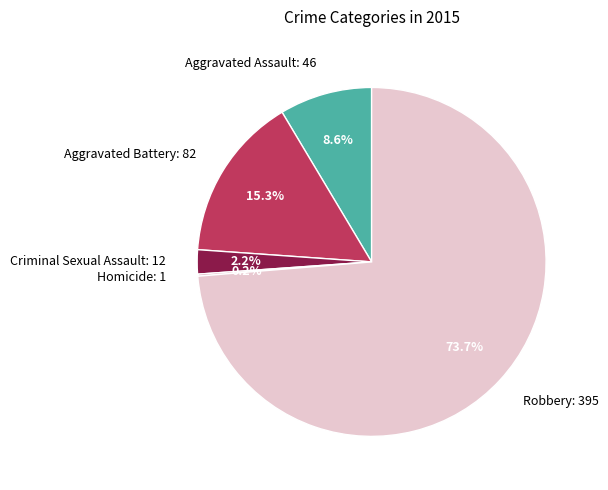

To the nearest percent, what is the combined percentage of Aggravated Battery and Robbery?

89%